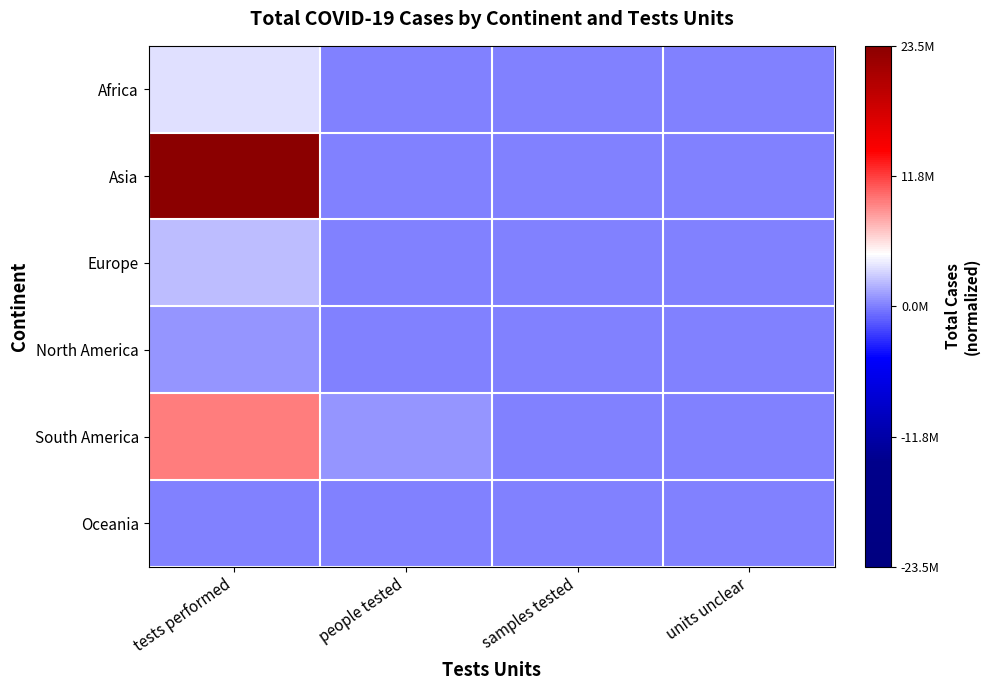

Which series has the widest spread of values?

Asia